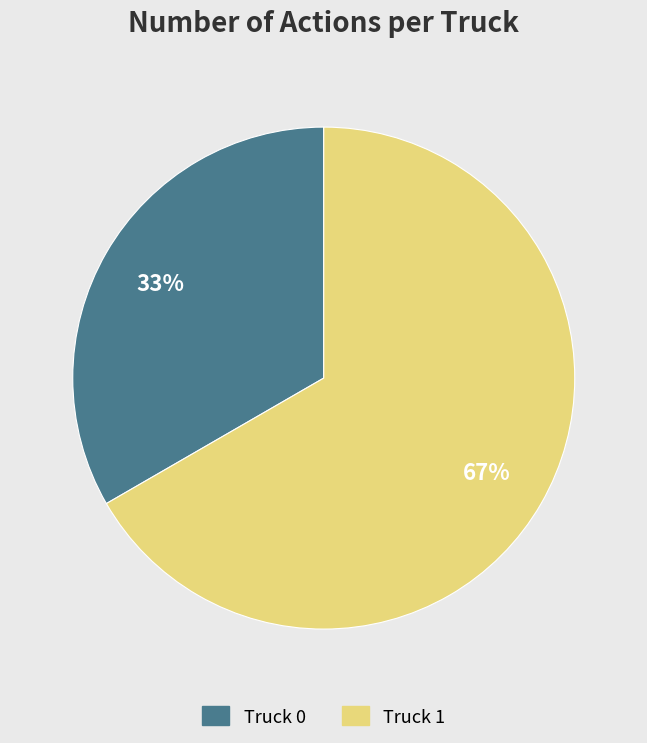

Do Truck 1 and Truck 0 together represent more than half of the pie?

Yes